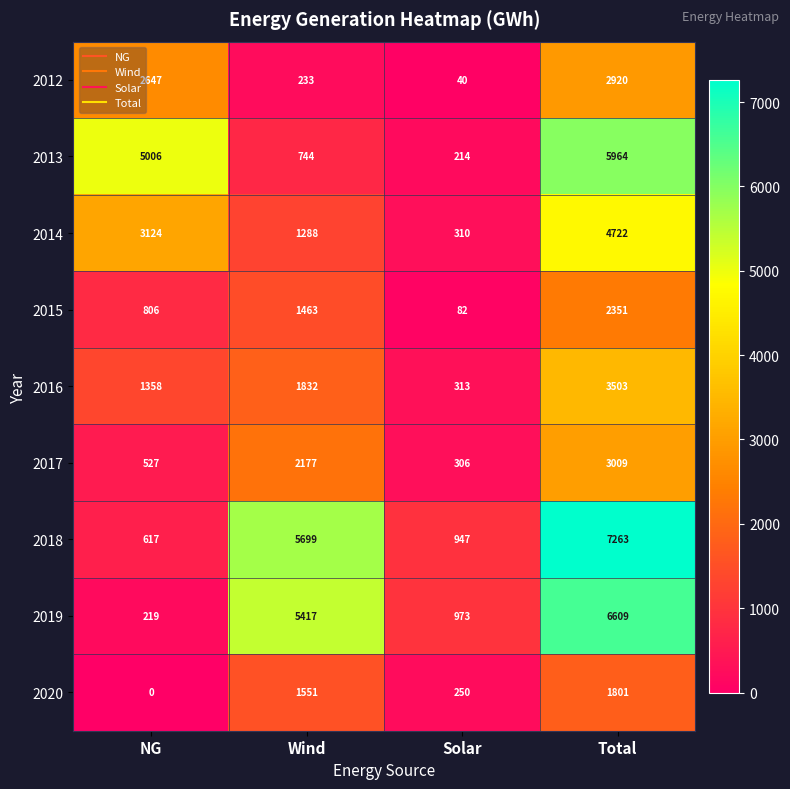

The 2012 series shows 2920 at Total. True or false?

True